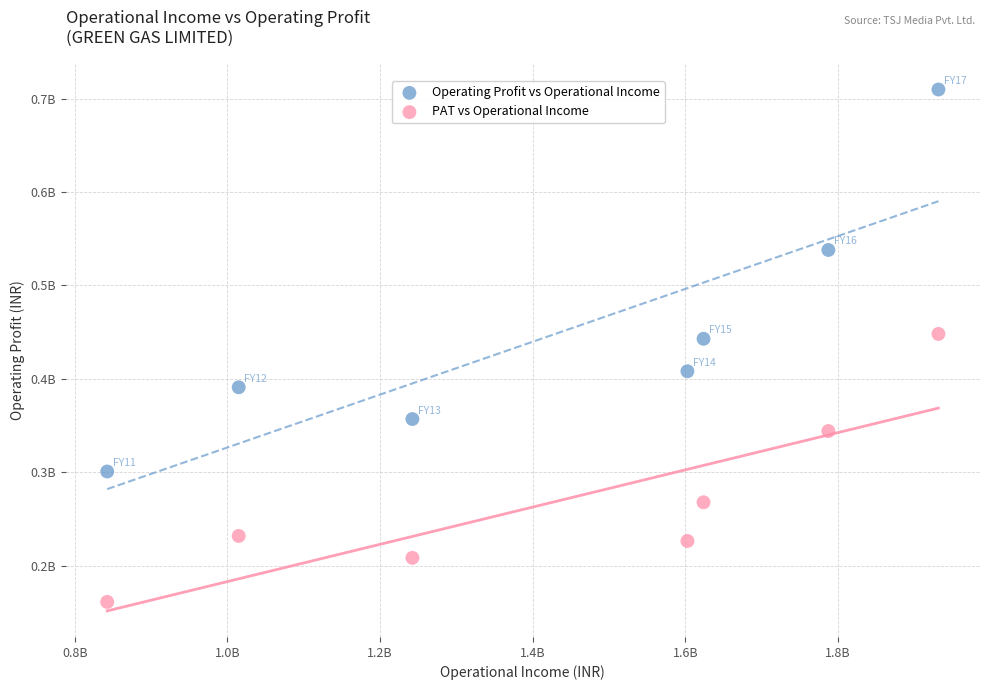

What are all the series names shown in the legend?

Operating Profit vs Operational Income, PAT vs Operational Income